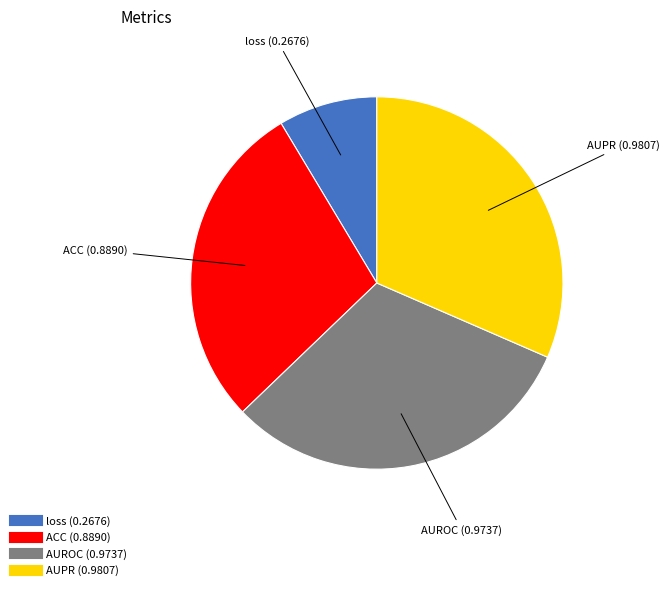

Is AUPR the majority of the pie?

No